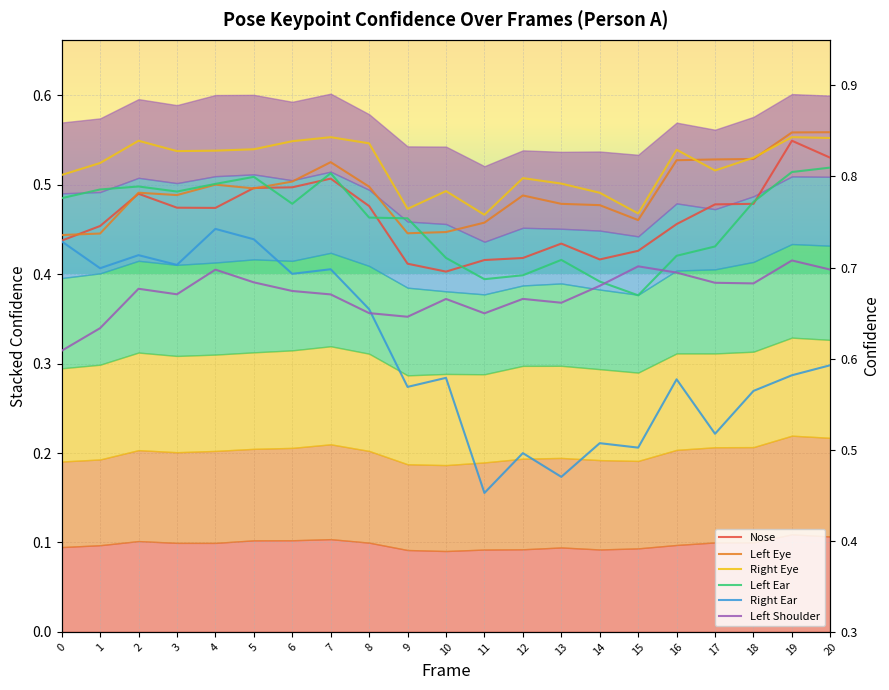

At which category does a_left_shoulder_confidence reach its first local valley?

3